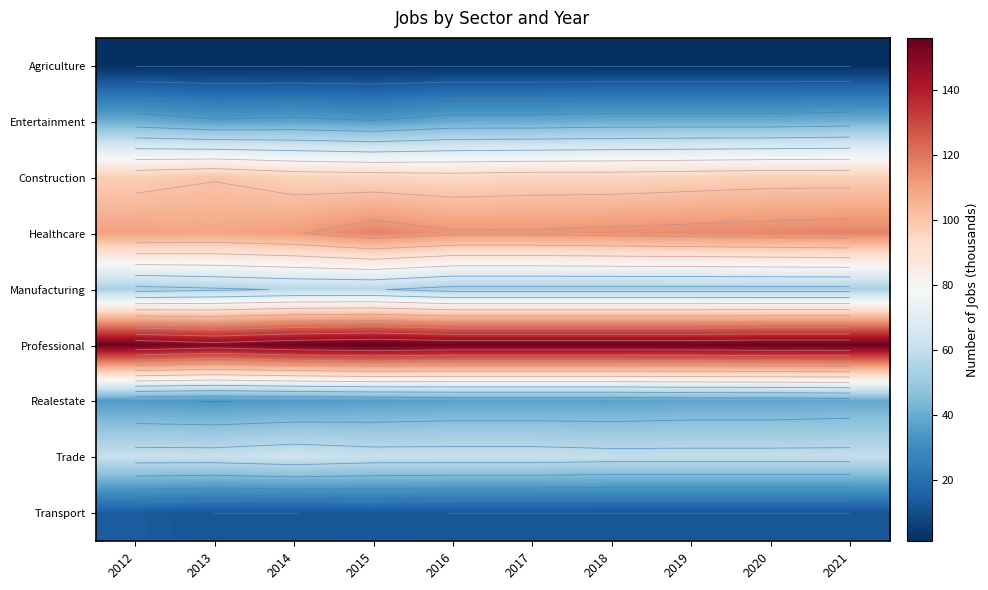

At how many categories does at least one series exceed 60?

10